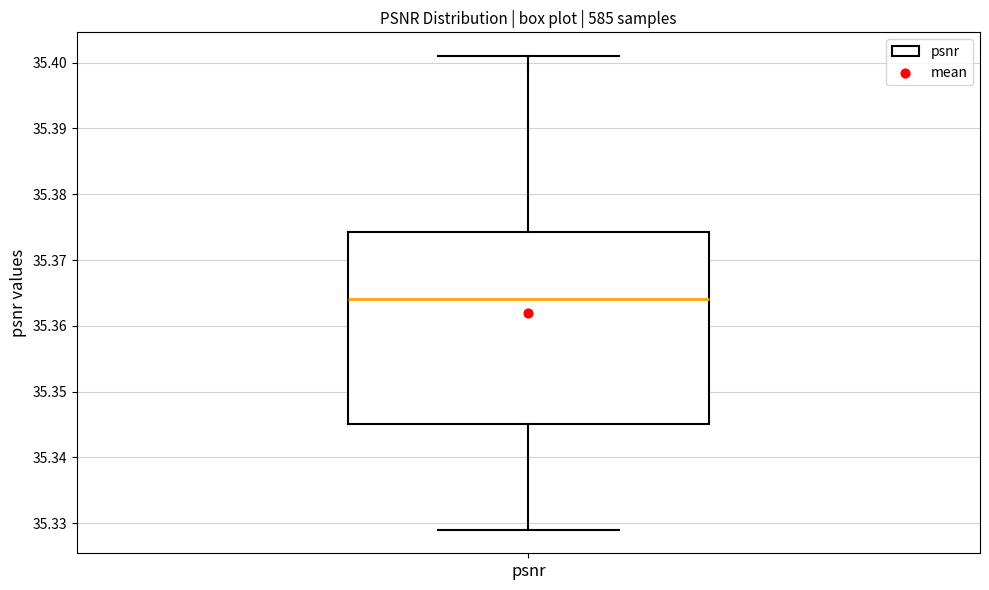

Transcribe this box plot: give where the median line is, the range the box spans, and where the two whiskers end, as read against the y-axis. The values are not printed on the chart, so give them approximately, as read against the axis.

median 35.364, box 35.345 to 35.374, whiskers 35.329 to 35.401